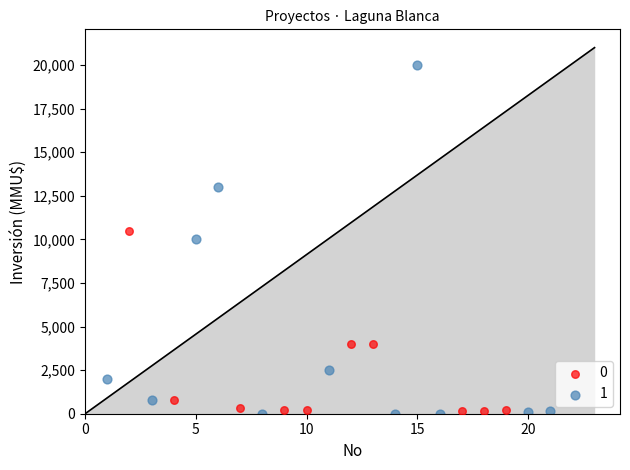

What are all the series names shown in the legend?

0, 1